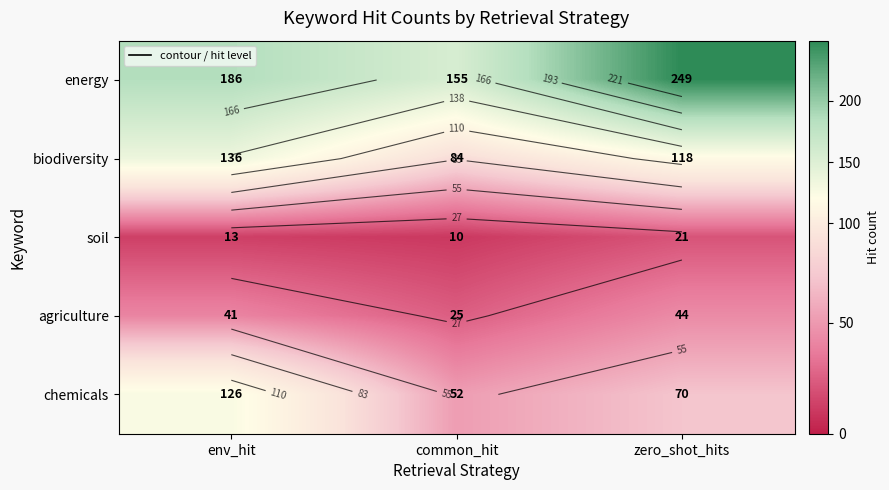

At which category is the sum across all series the highest?

env_hit